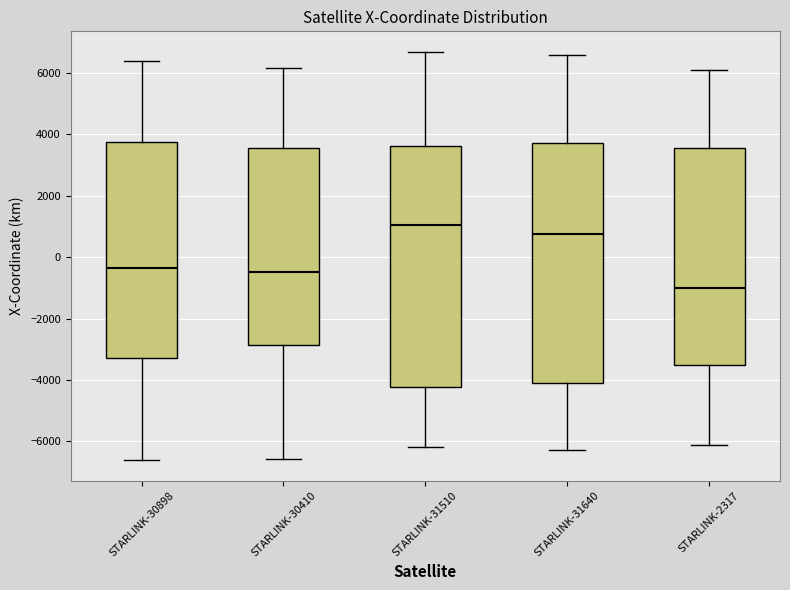

Reading left to right, transcribe this box plot: for each box, give where its median line is, the range the box spans, and where its two whiskers end, as read against the y-axis. The values are not printed on the chart, so give them approximately, as read against the axis.

STARLINK-30898: median -400, box -3200 to 3800, whiskers -6600 to 6400
STARLINK-30410: median -400, box -2800 to 3600, whiskers -6600 to 6200
STARLINK-31510: median 1000, box -4200 to 3600, whiskers -6200 to 6600
STARLINK-31640: median 800, box -4000 to 3800, whiskers -6200 to 6600
STARLINK-2317: median -1000, box -3600 to 3600, whiskers -6200 to 6200